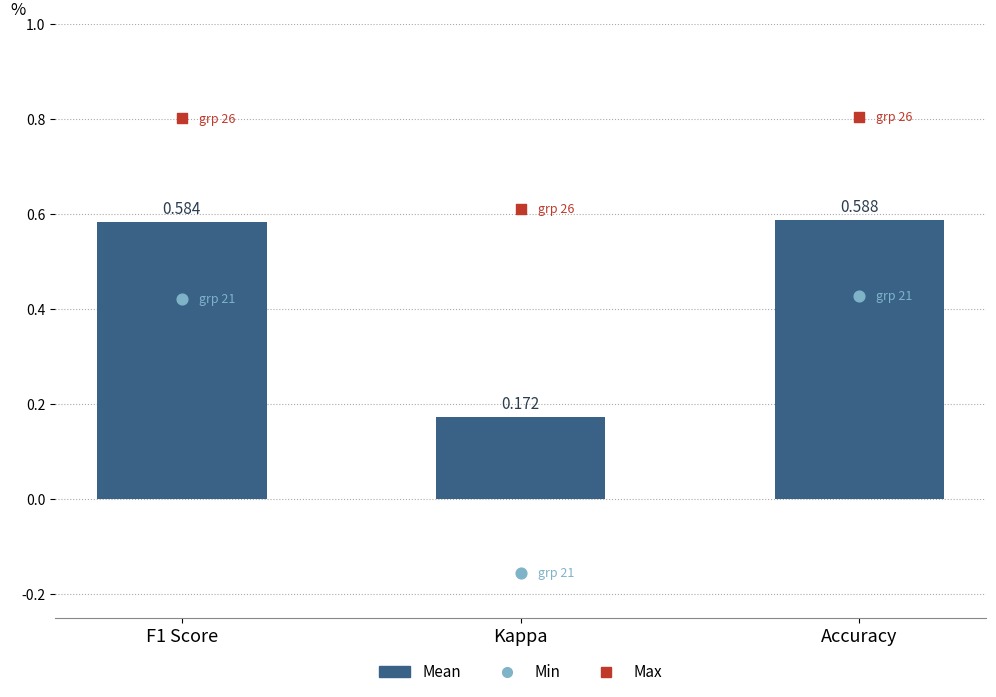

Is the value of Min at Accuracy greater than the value of Max at F1 Score?

No